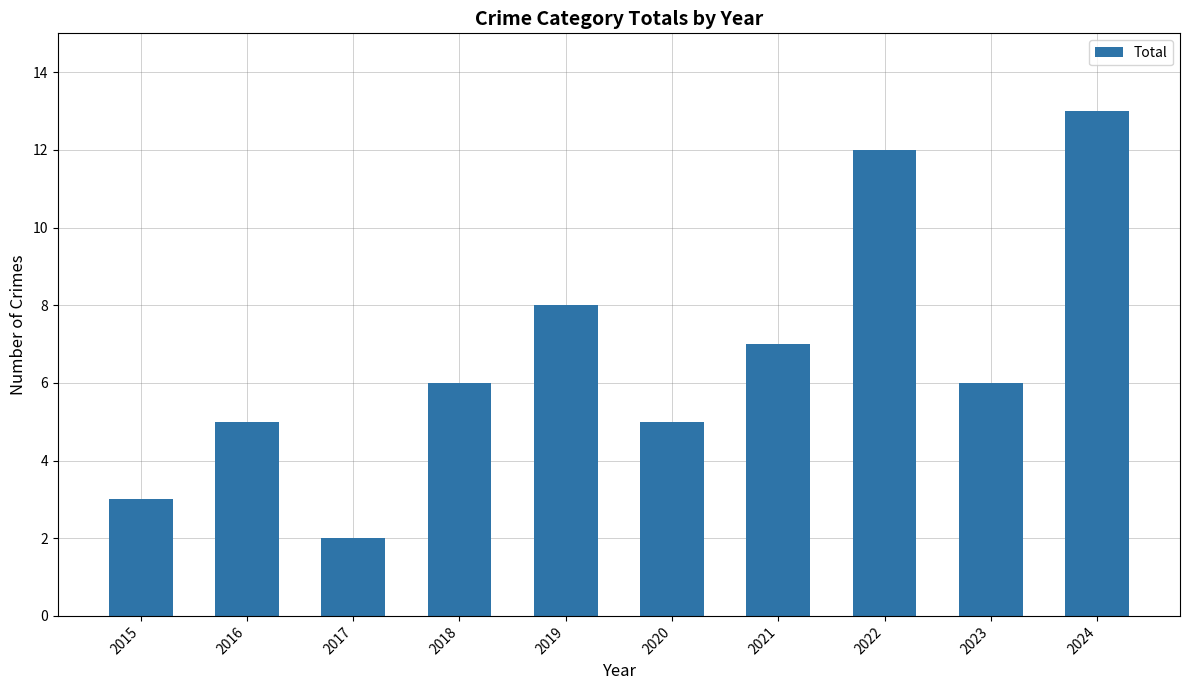

How many bars are there in total?

10